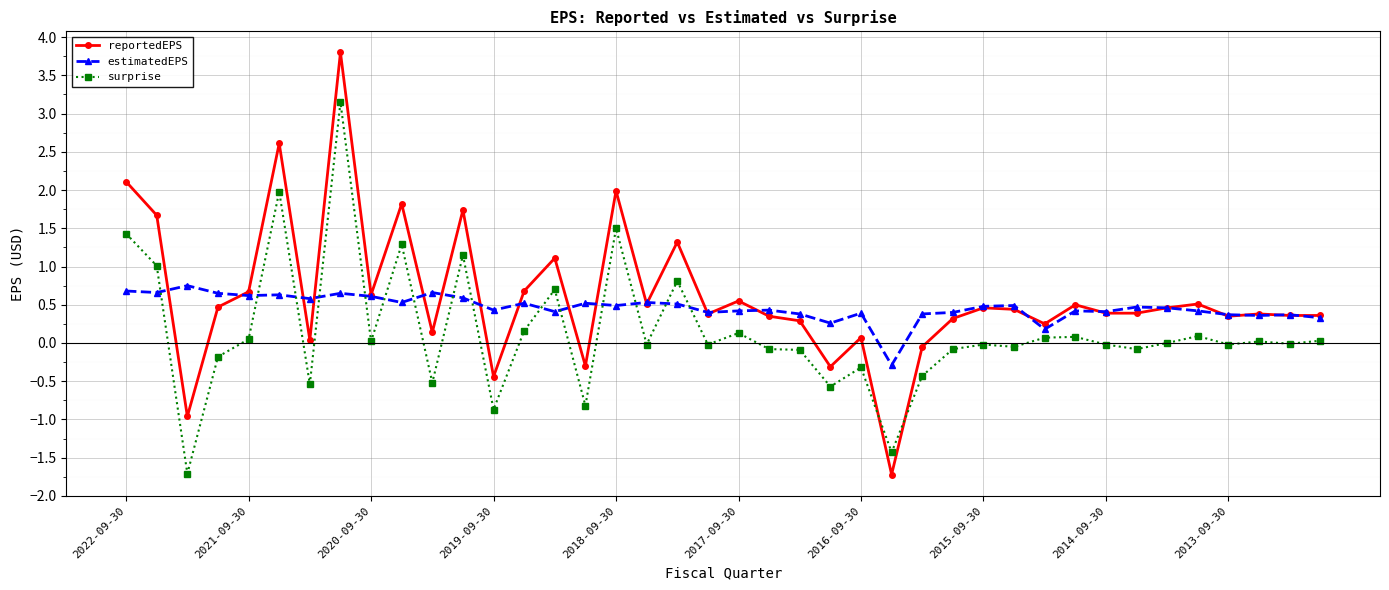

What is the lowest value of the estimatedEPS series?

-0.3